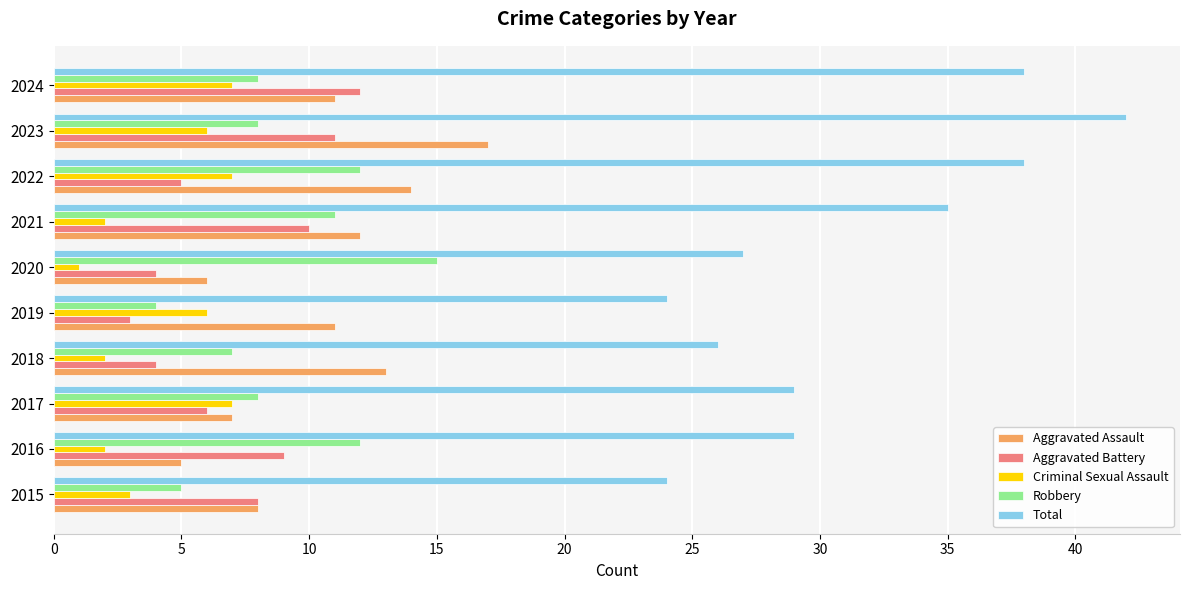

What are all the series names shown in the legend?

Aggravated Assault, Aggravated Battery, Criminal Sexual Assault, Robbery, Total